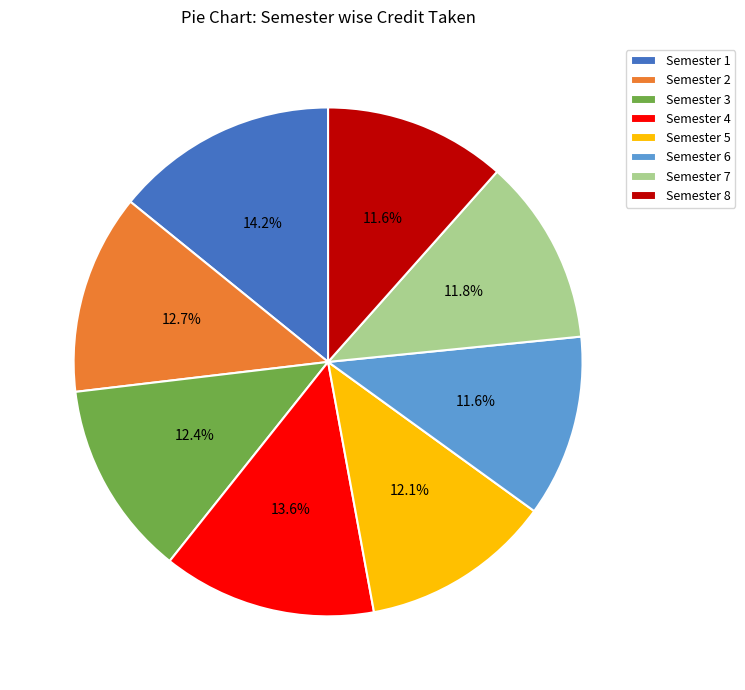

Which has a higher value, Semester 4 or Semester 3?

Semester 4